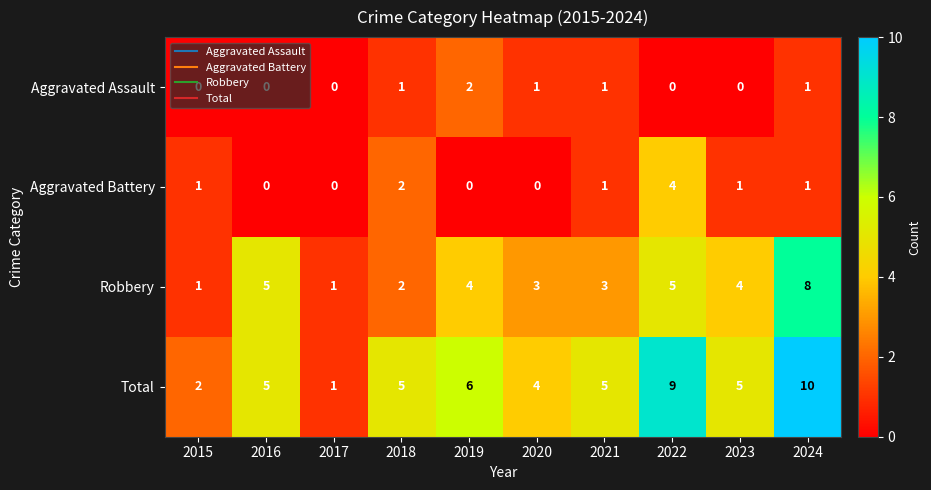

Where does the Robbery series first go above 4?

2016